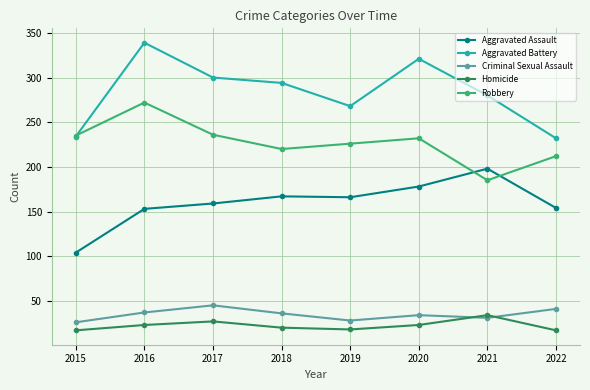

At which category does the chart reach its peak across all series?

2016